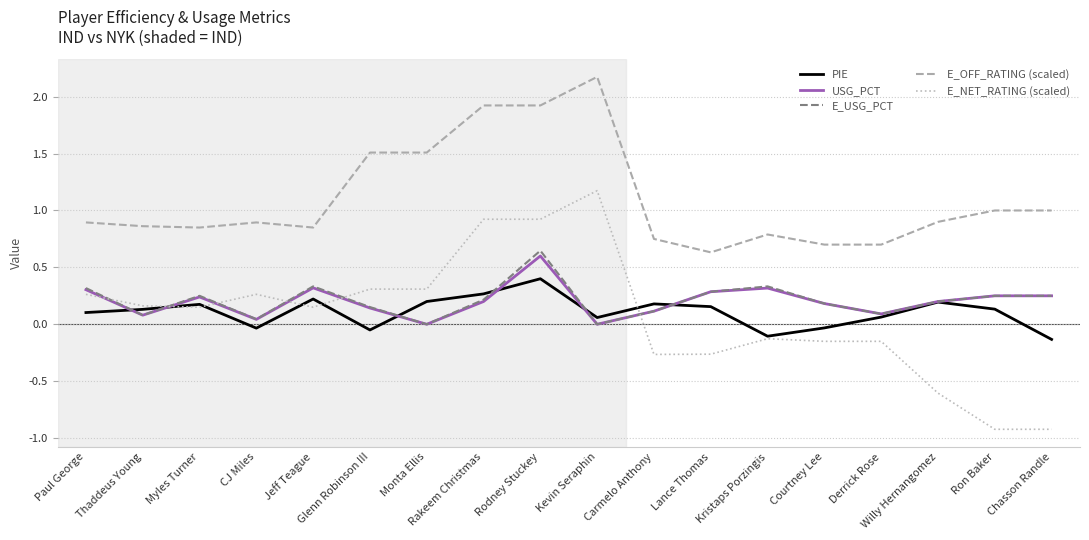

What is the difference between the maximum and minimum values in the E_OFF_RATING (scaled) series?

1.5